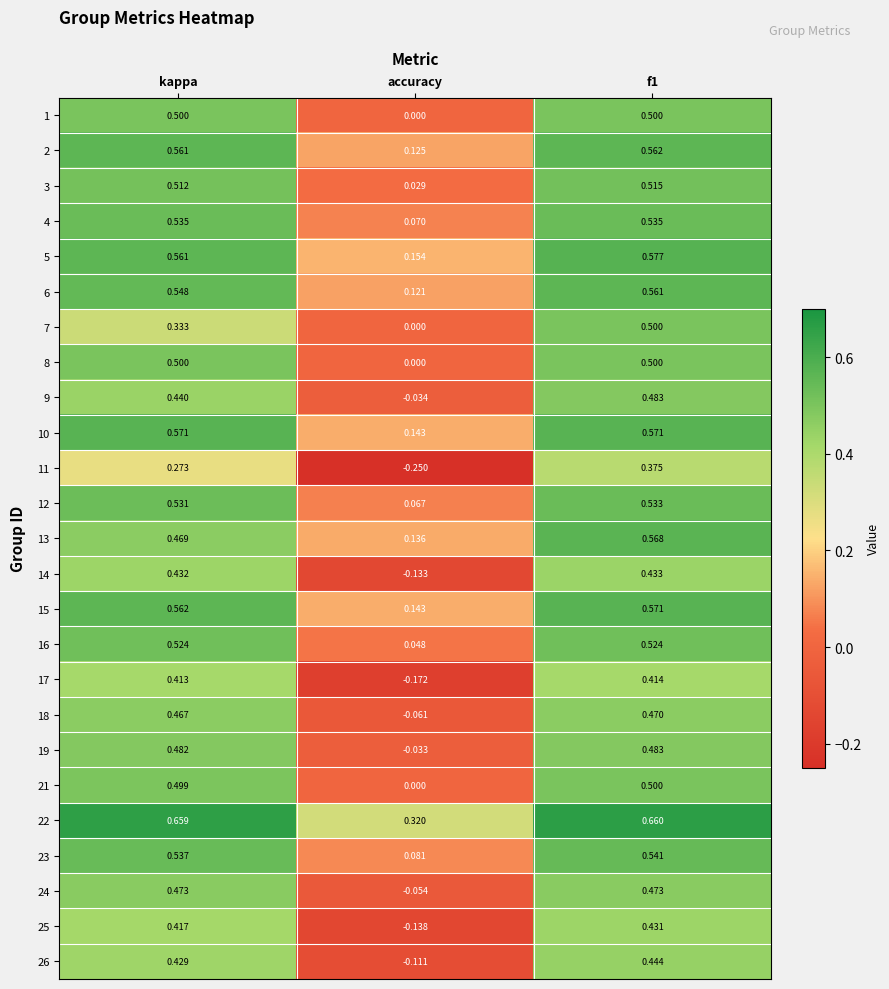

How many distinct data groups are displayed?

25